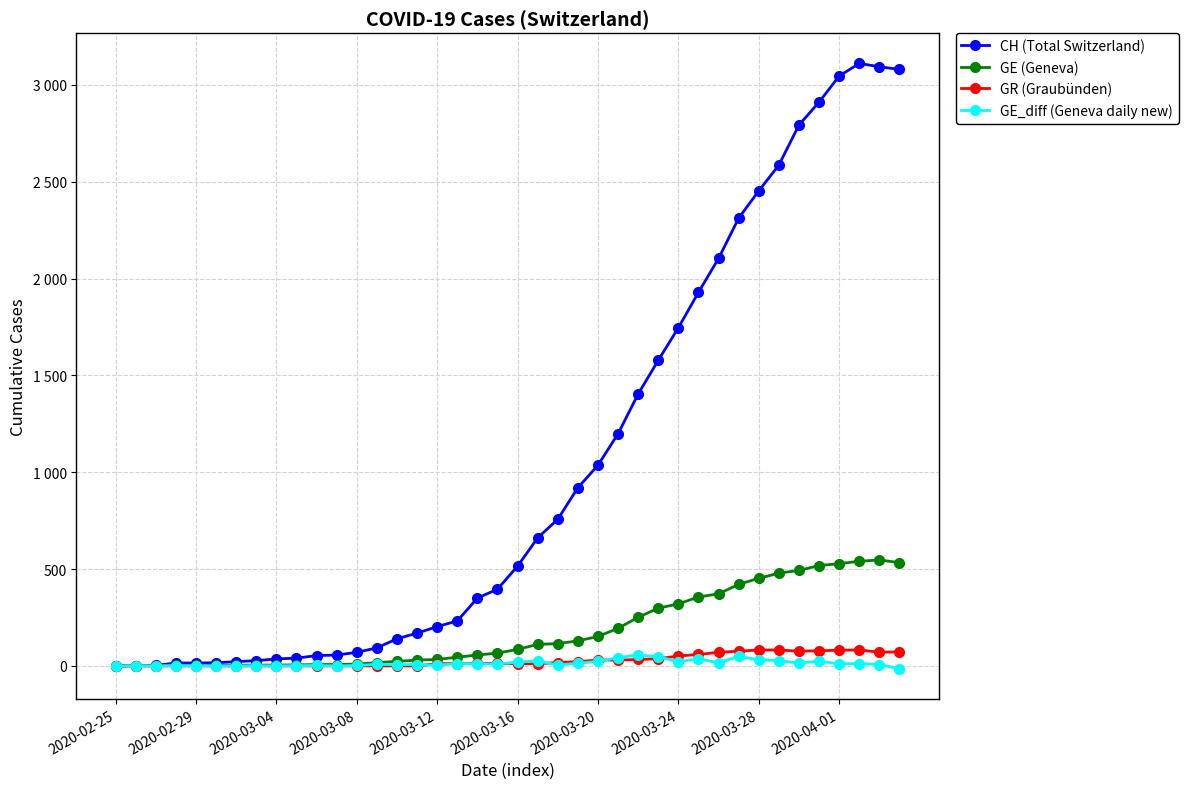

What are all the series names shown in the legend?

CH (Total Switzerland), GE (Geneva), GR (Graubünden), GE_diff (Geneva daily new)